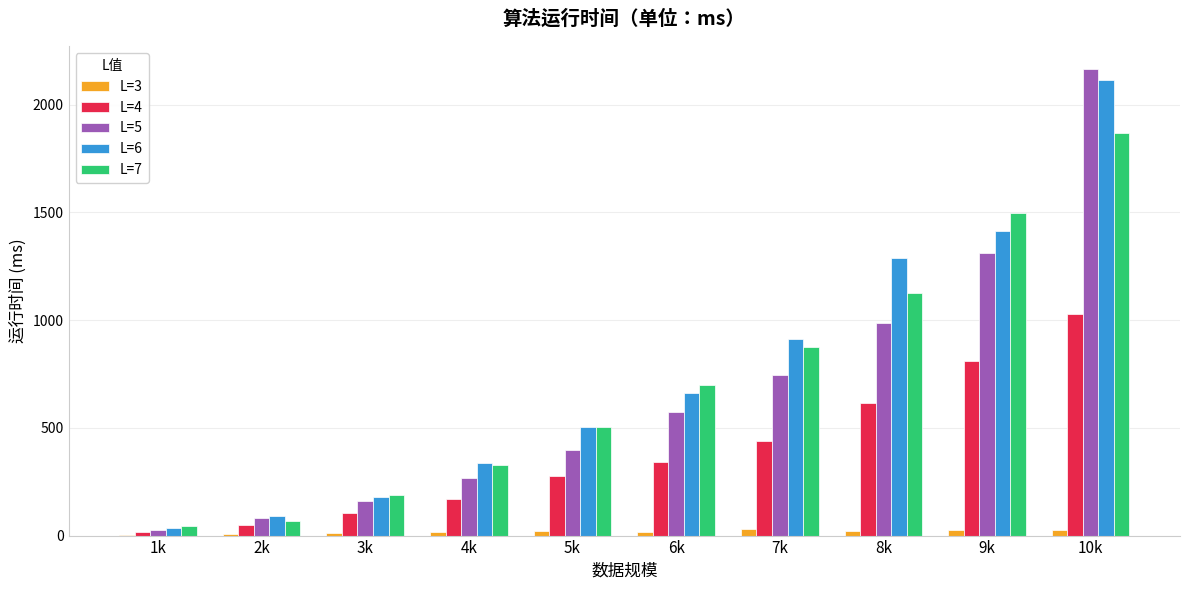

Which series has the largest total across all categories?

L=6